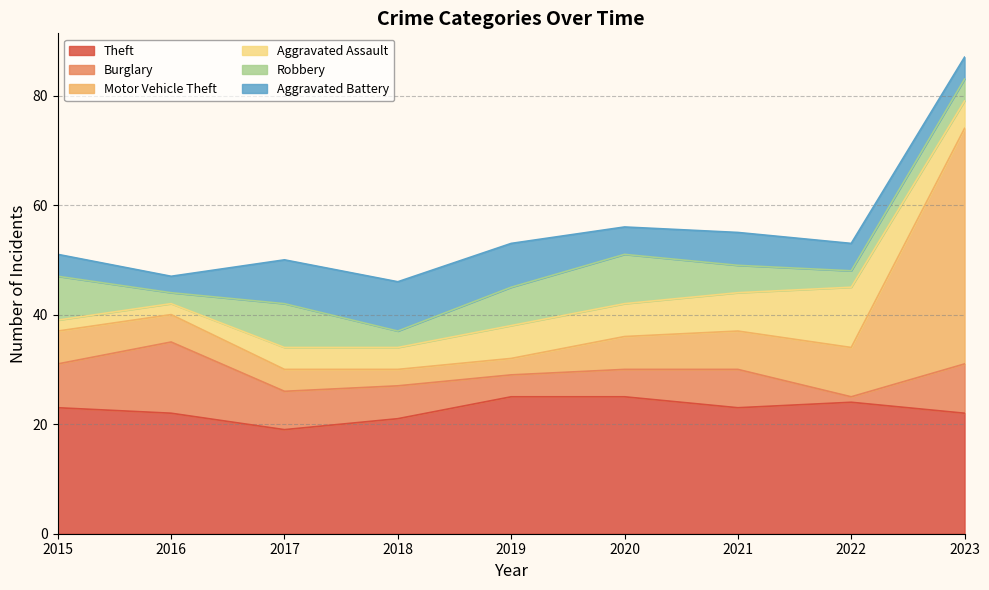

What is the sum of all Aggravated Battery values?

52